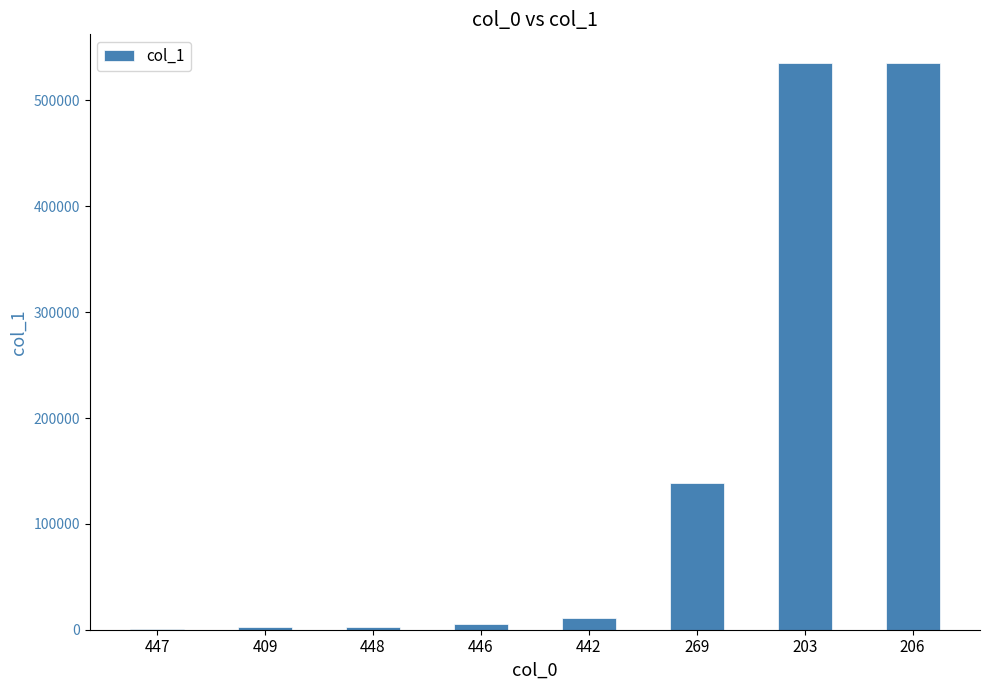

What is the sum of all values?

1232222.7